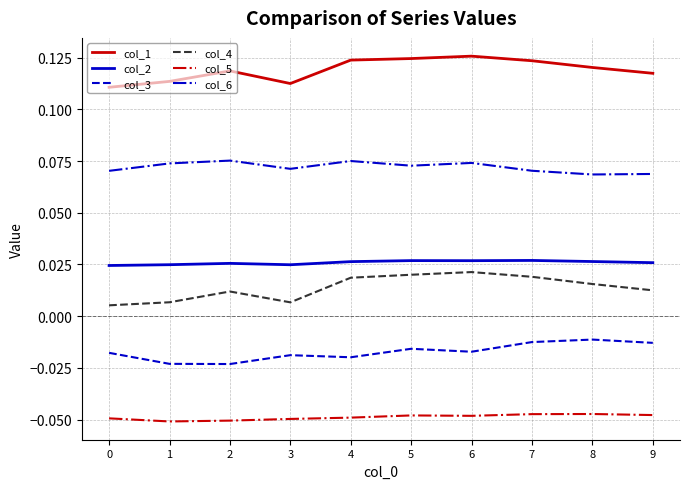

True or false: col_5 and col_1 cross at least once.

False